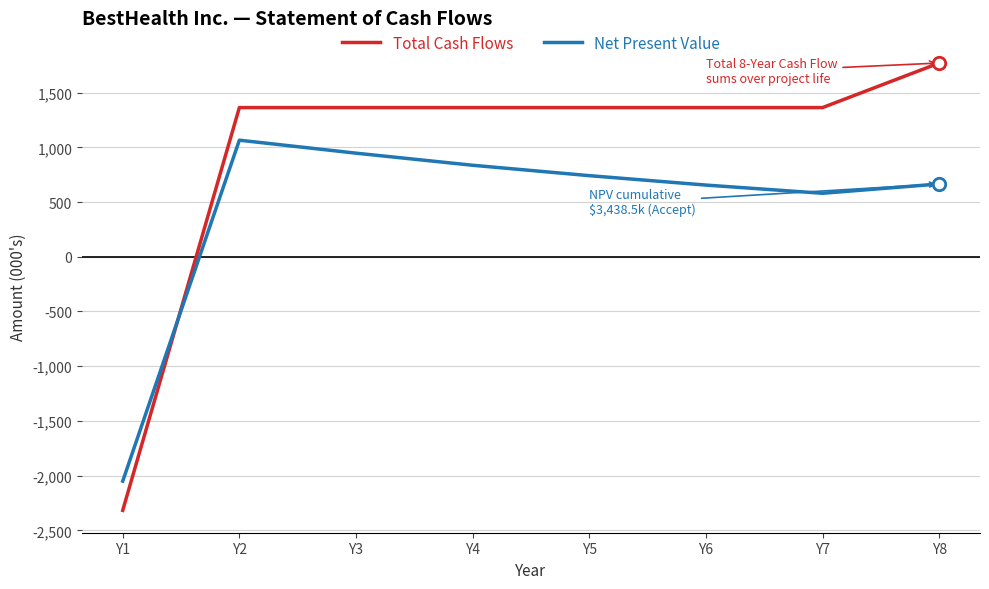

Which series has the largest range (max minus min)?

Total Cash Flows